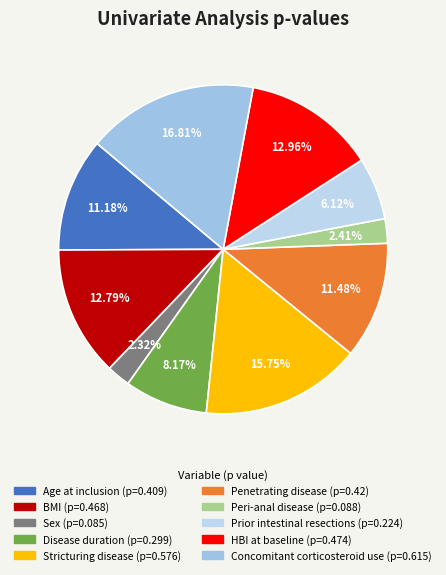

Do Prior intestinal resections and Concomitant corticosteroid use together represent more than half of the pie?

No